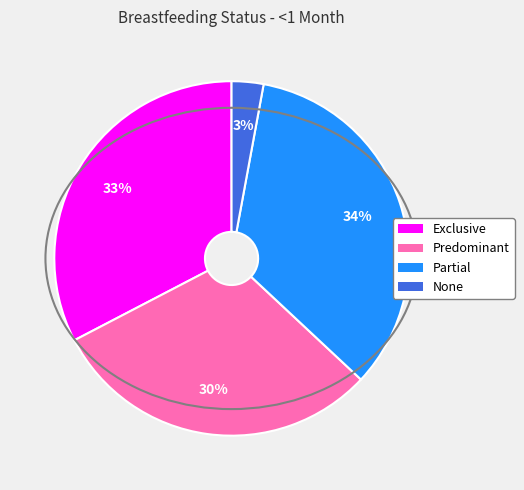

Is None the majority of the pie?

No